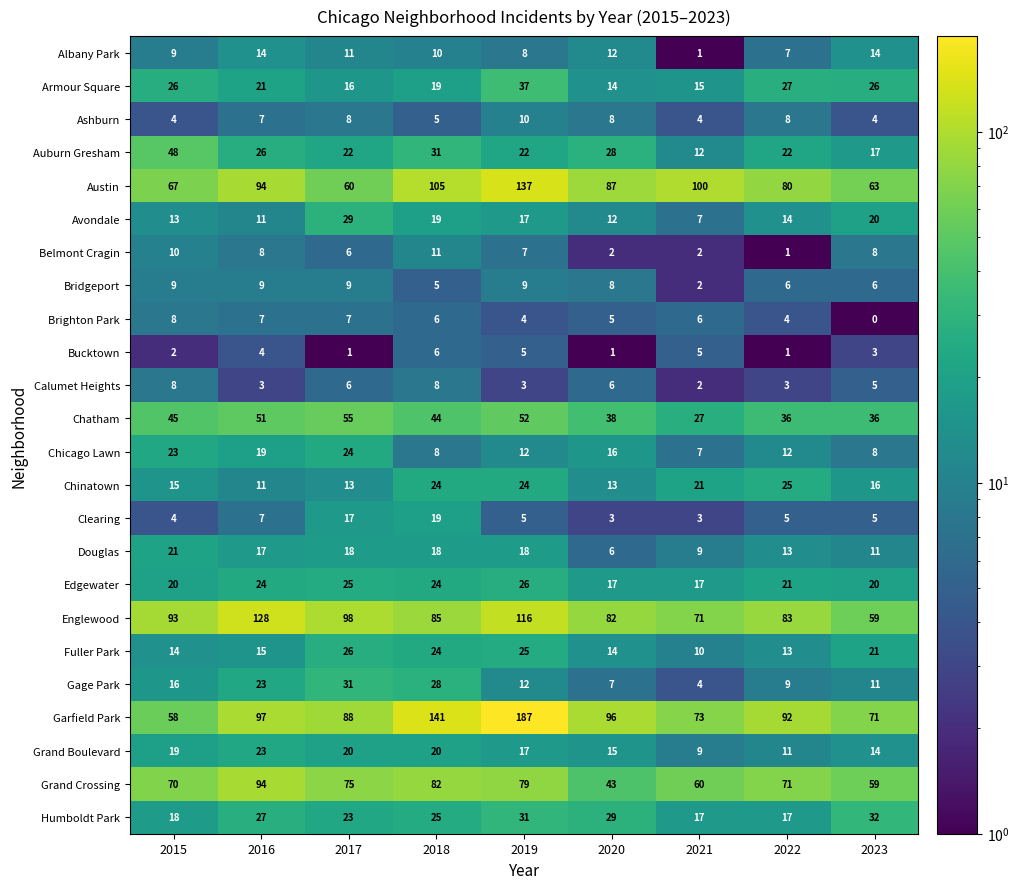

Is the value of Brighton Park at 2016 greater than the value of Grand Crossing at 2020?

No